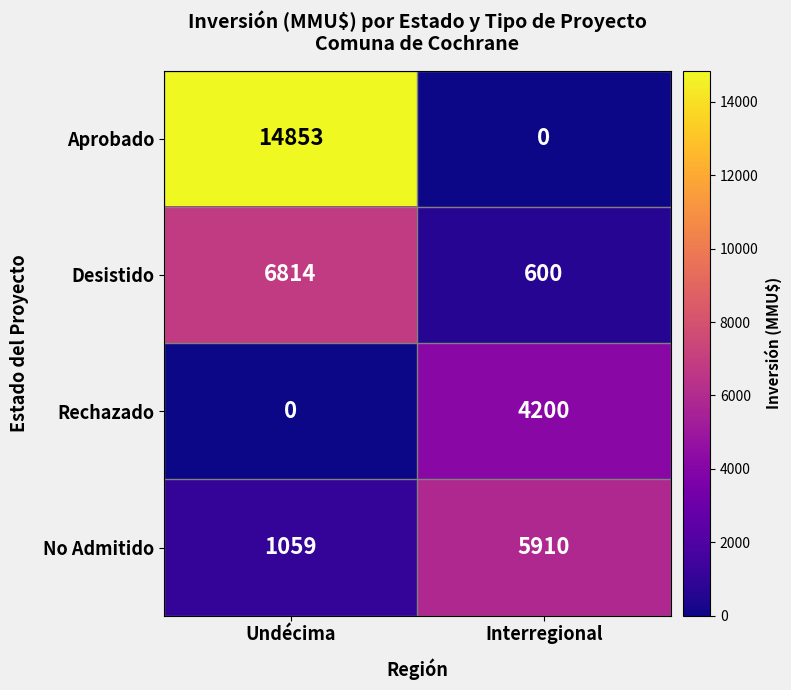

What is the difference between the highest and lowest values at Interregional?

5910